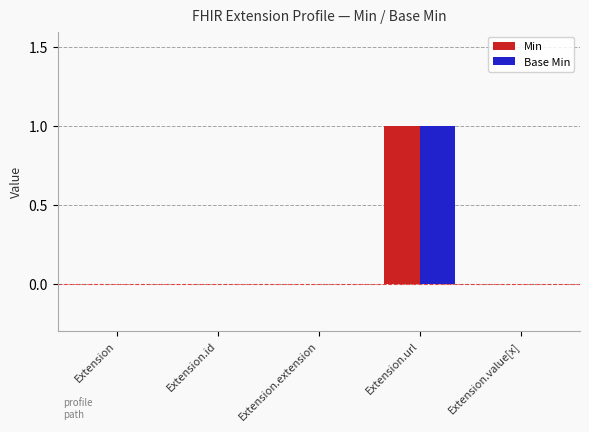

Which label corresponds to the largest value in the chart?

Extension.url